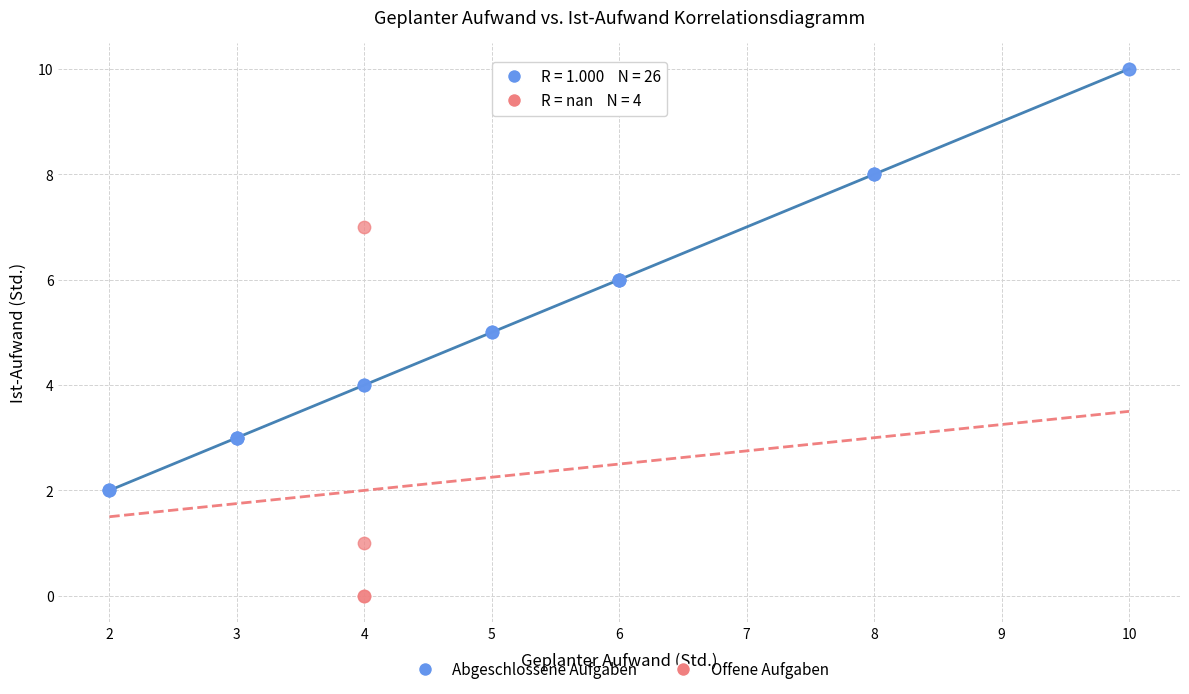

Which series reaches the maximum Y coordinate?

Abgeschlossene Aufgaben